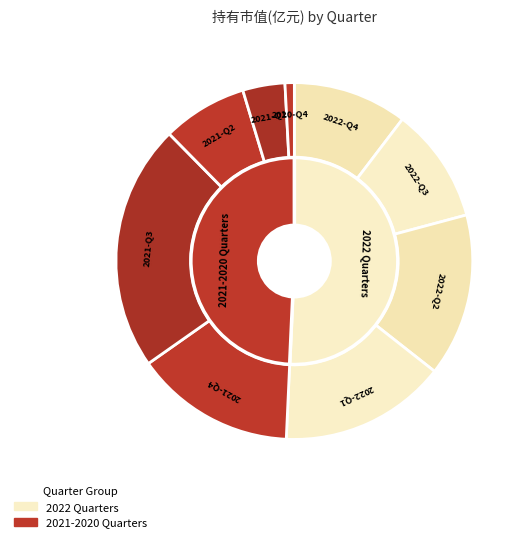

Does any single category account for the majority?

No